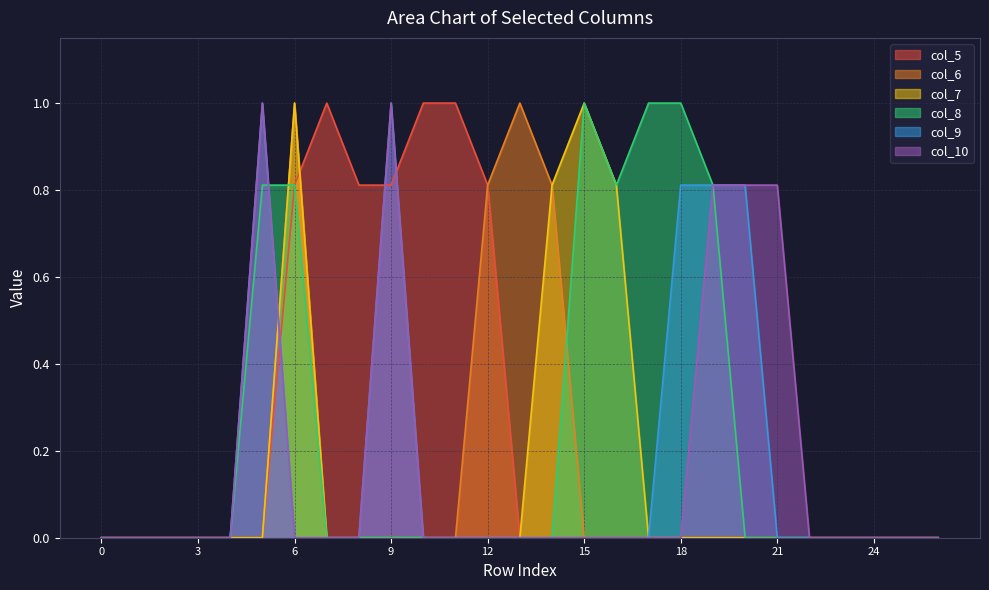

How many data points does each series have?

27